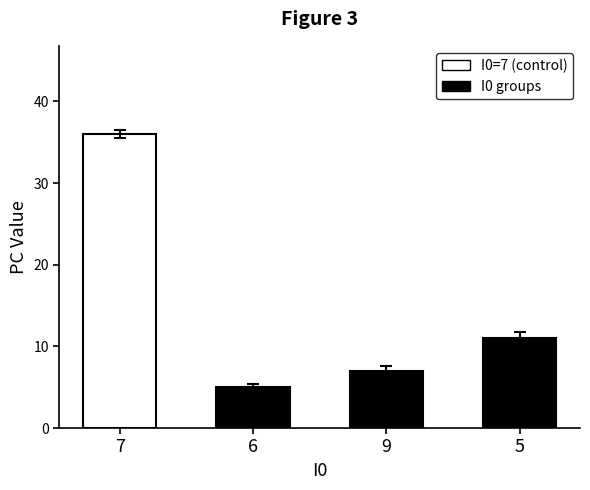

Are the bars grouped side by side (vs. stacked)?

No